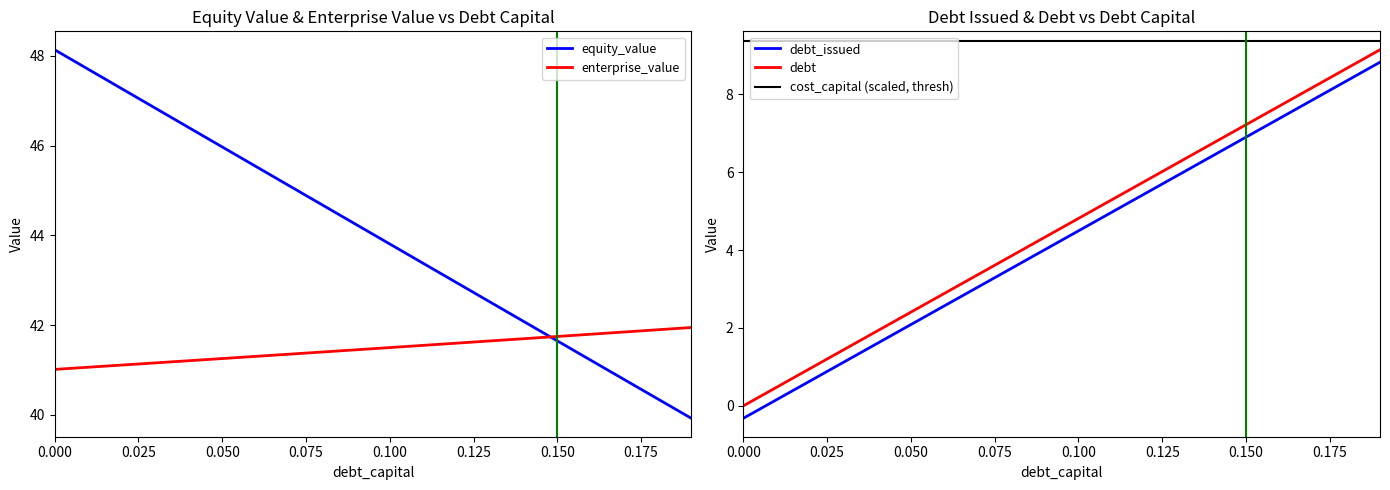

What is the average value of the debt_capital series?

4.3